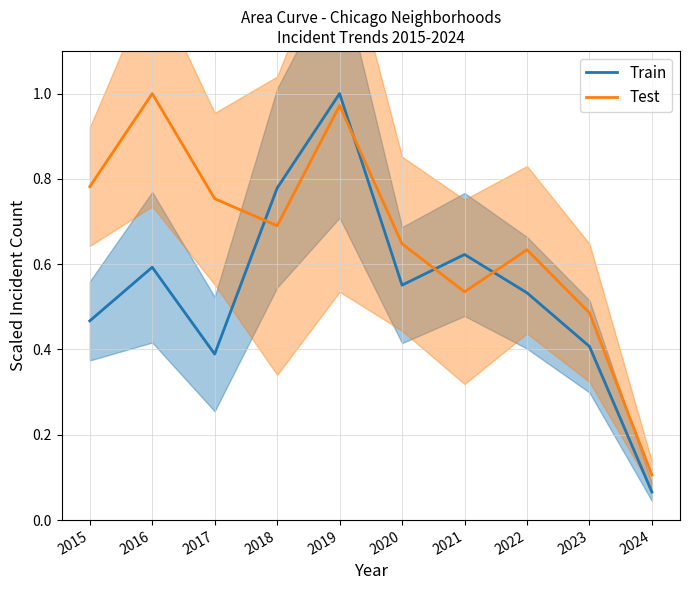

Does the chart display data point markers on the line(s)?

No